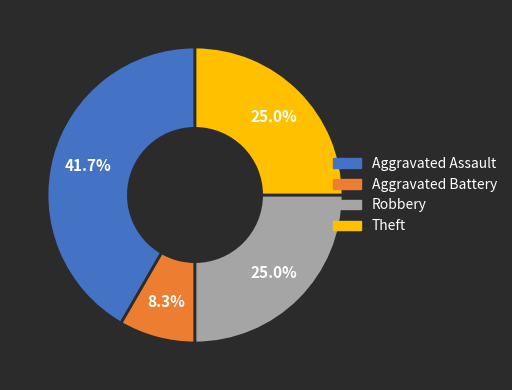

True or false: Aggravated Battery accounts for 8% of the total.

True